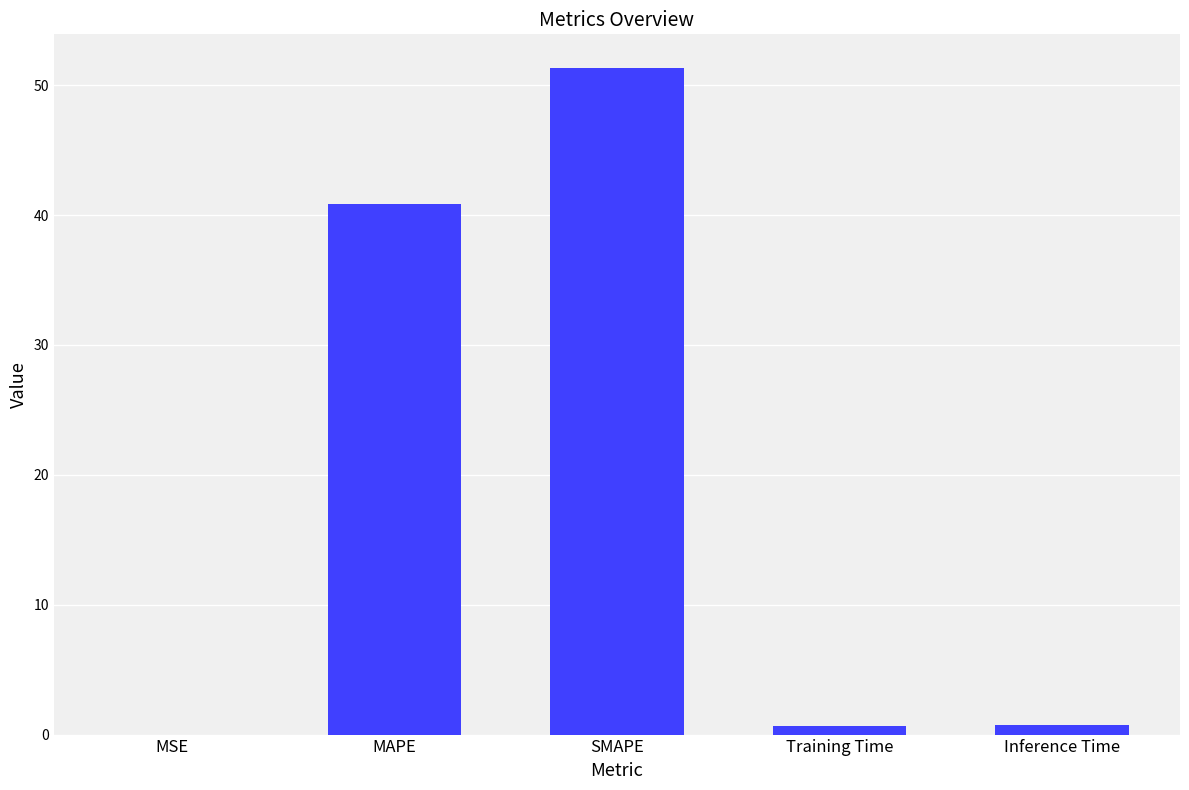

How many categories are shown in the chart?

5